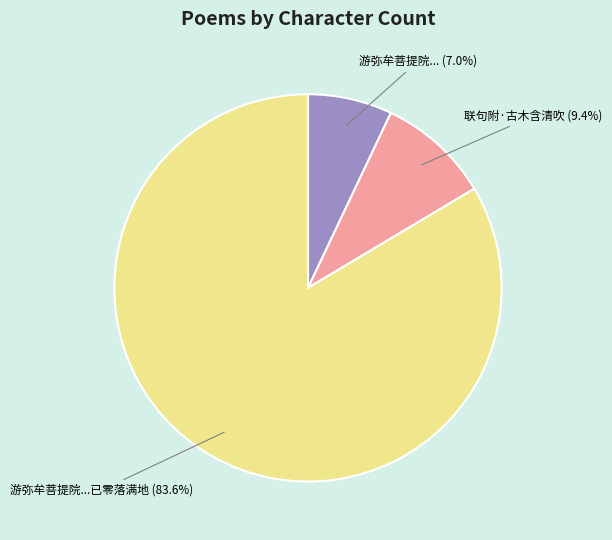

Does any single category account for the majority?

Yes